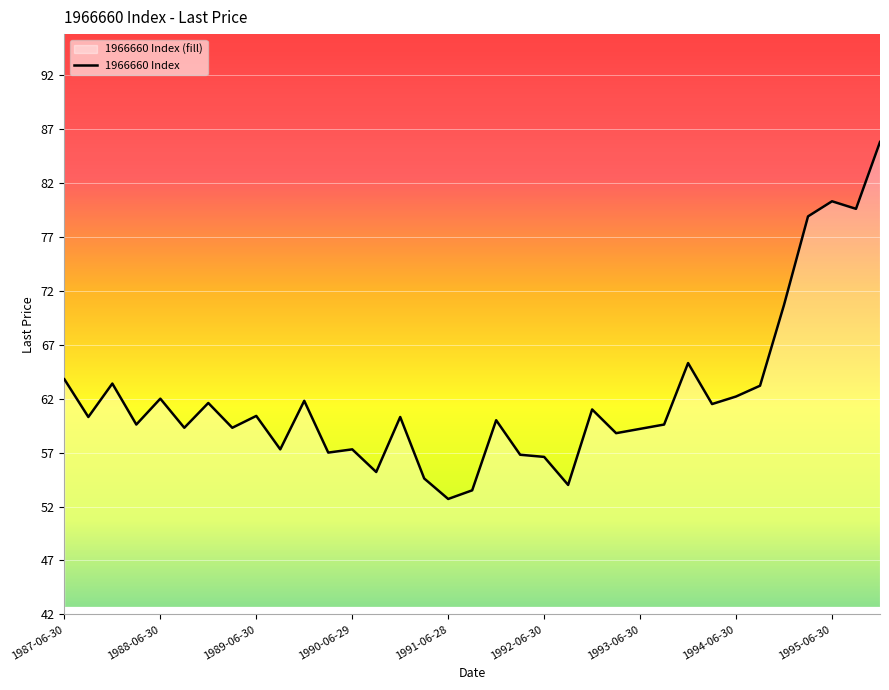

Count the number of values greater than 60.

18